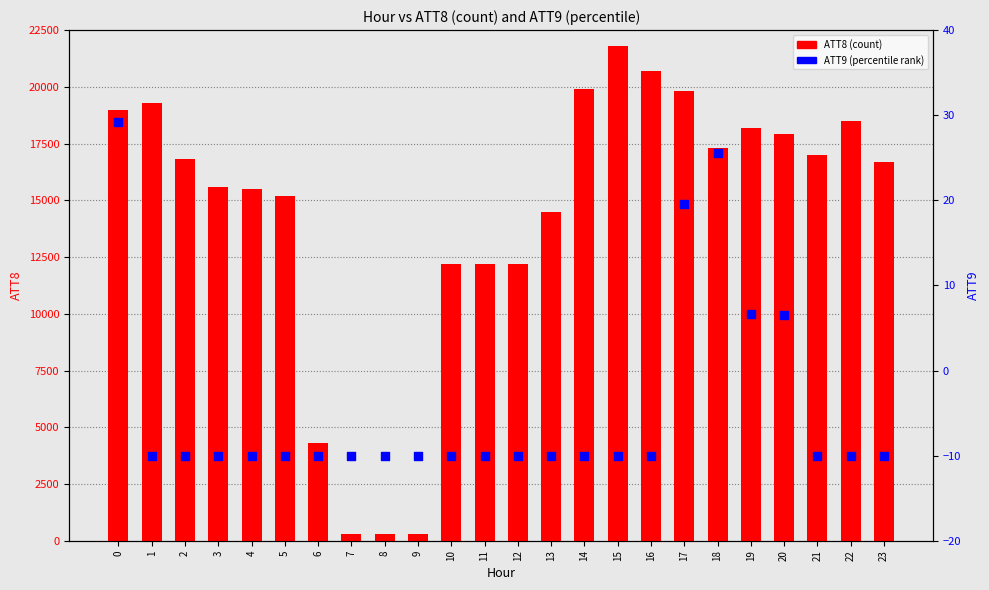

Which series reaches the maximum Y coordinate?

ATT8 (count)